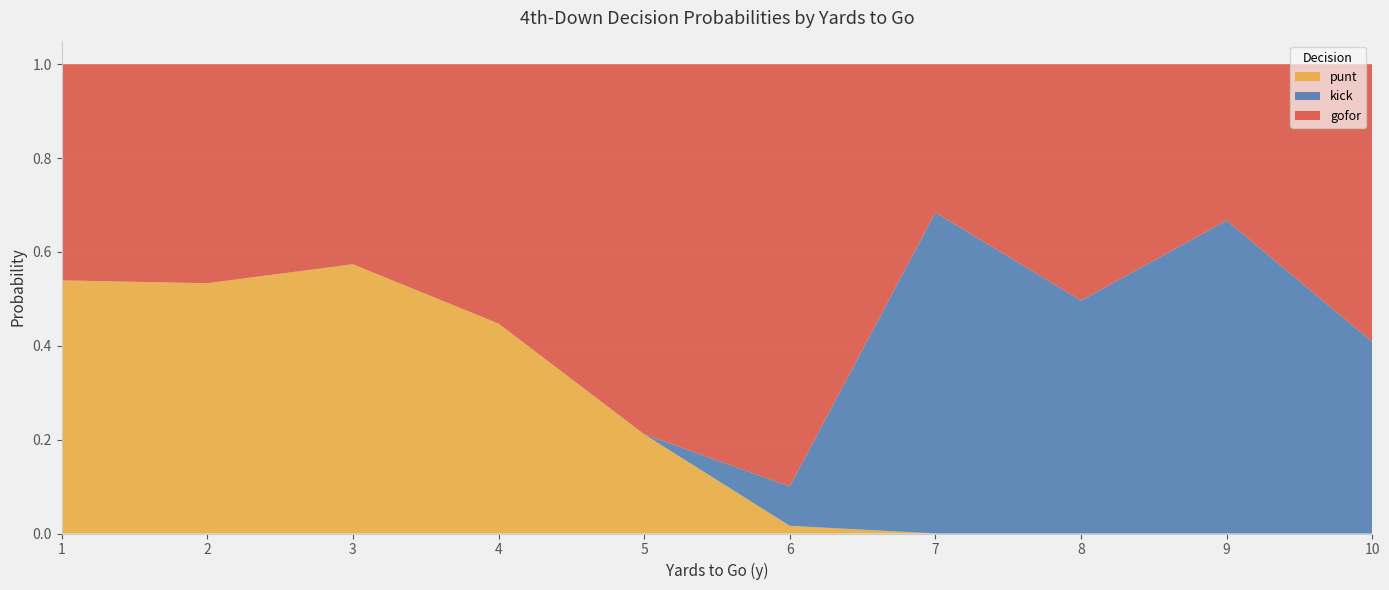

What is the total value across all series at 10?

1.0